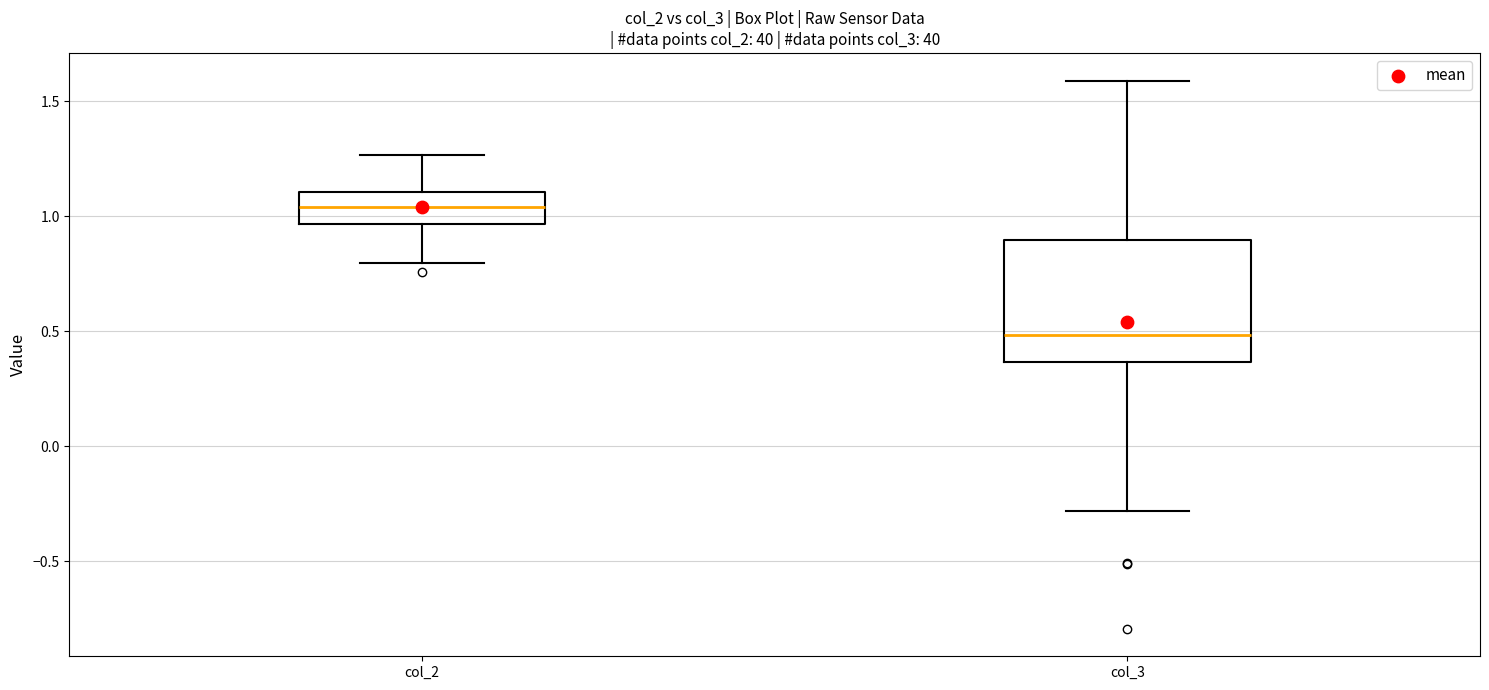

Where does the median line of the box for col_3 sit on the y-axis? The values are not printed on the chart, so give them approximately, as read against the axis.

0.50